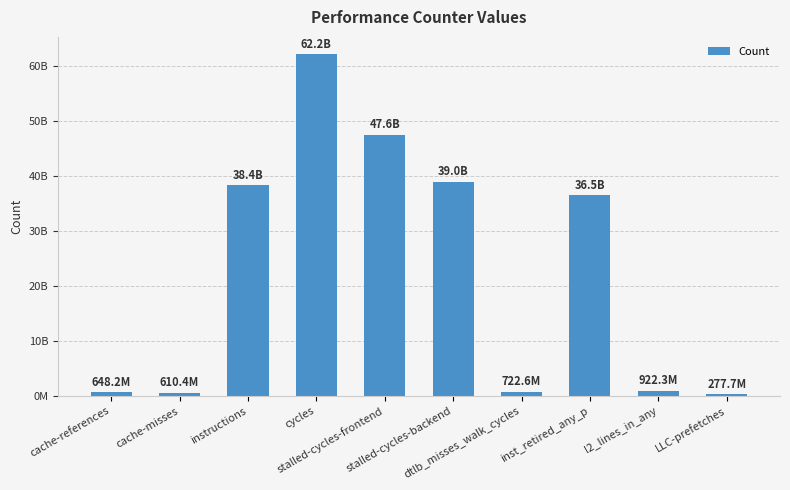

Rank the categories by value from highest to lowest.

cycles, stalled-cycles-frontend, stalled-cycles-backend, instructions, inst_retired_any_p, l2_lines_in_any, dtlb_misses_walk_cycles, cache-references, cache-misses, LLC-prefetches